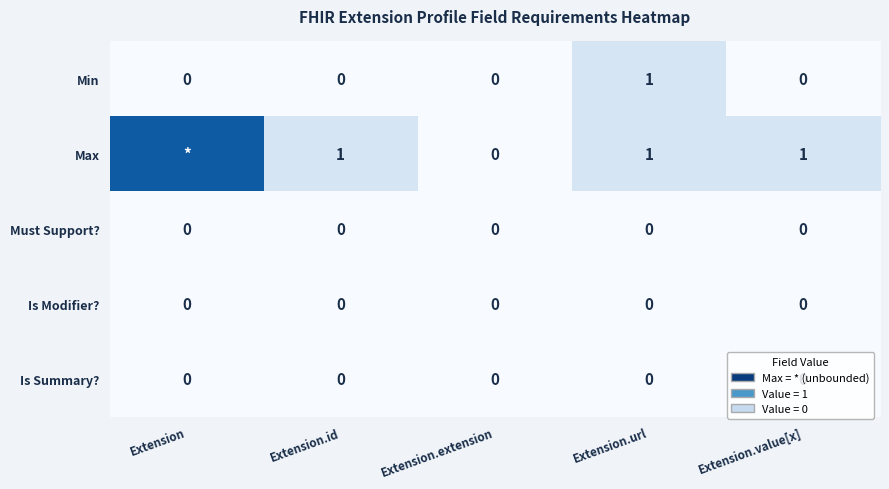

What is the maximum value for Min?

1